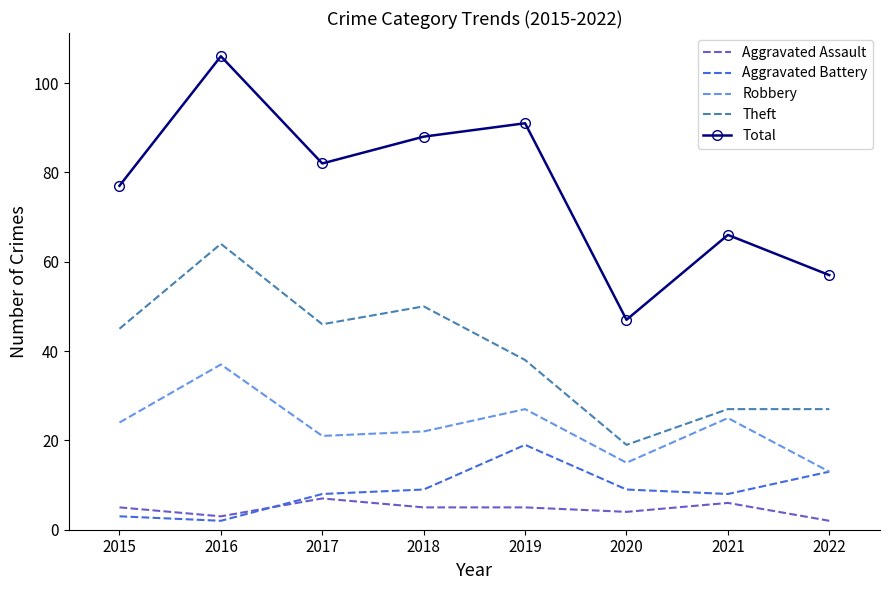

True or false: Theft has a value of 15 at 2018.

False